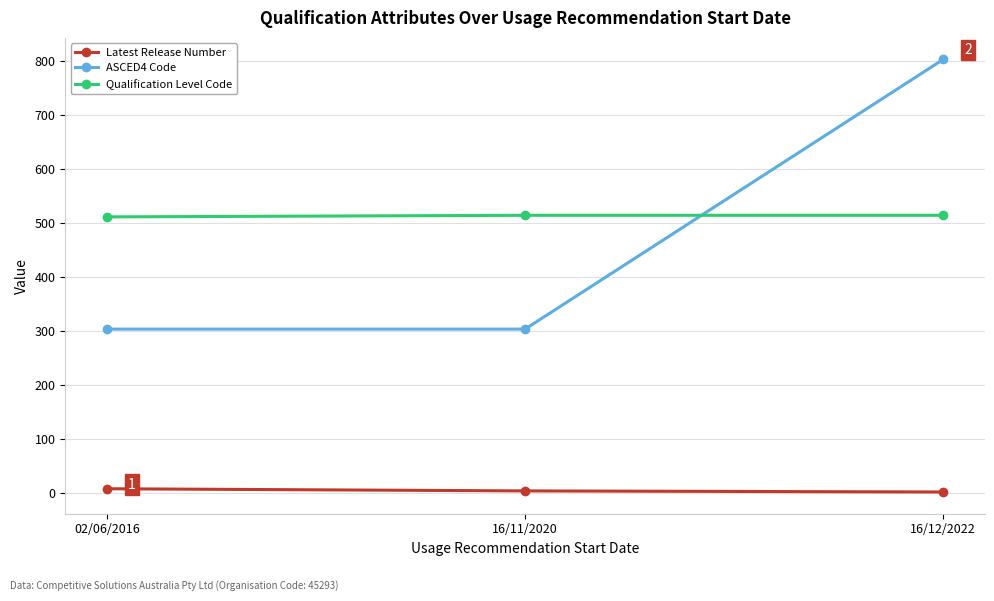

Which series has the widest spread of values?

ASCED4 Code